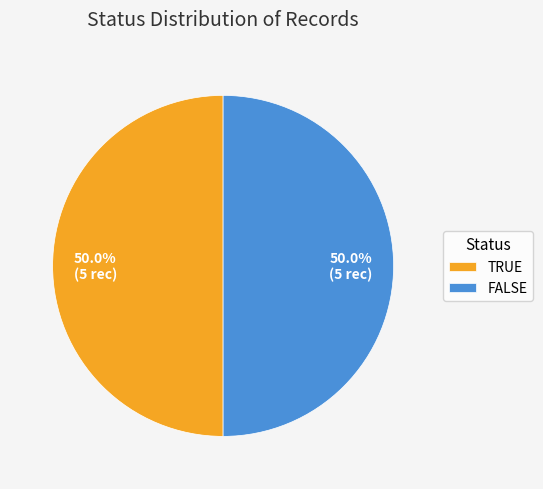

Approximately how many times larger is the value at FALSE compared to TRUE?

1.0